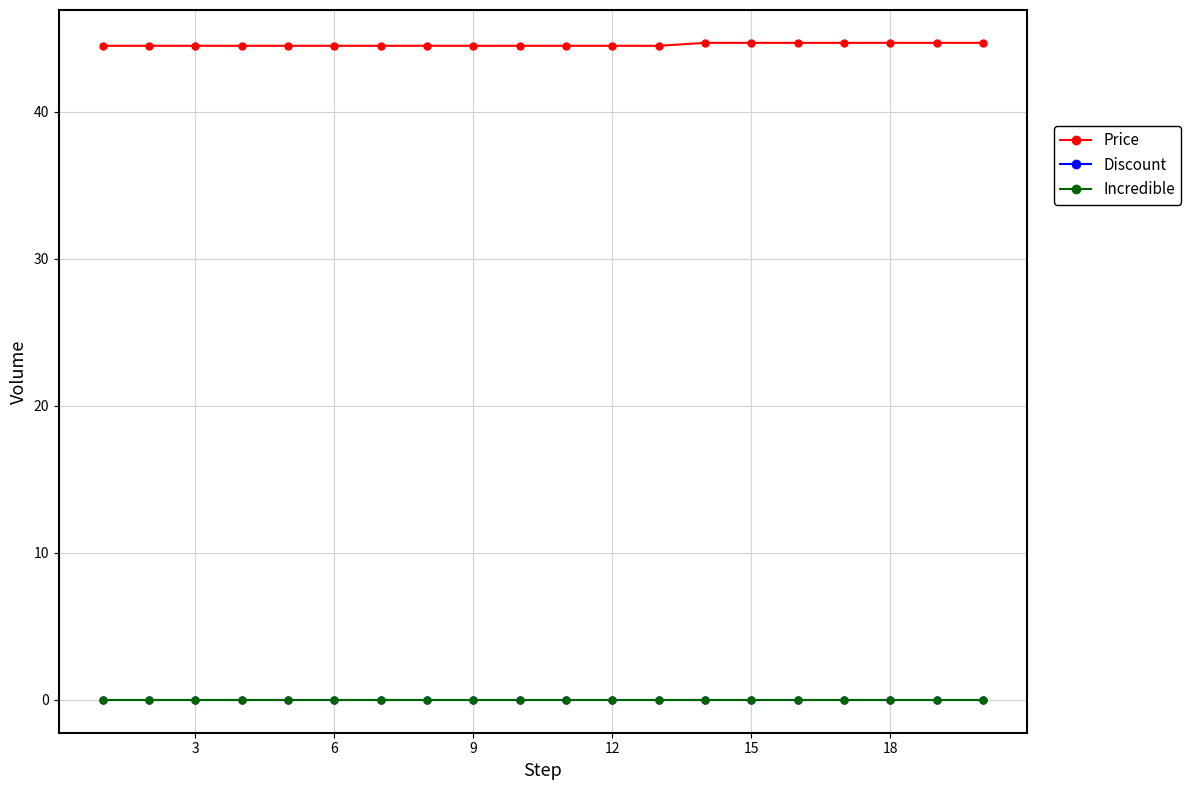

Is this an area chart (filled region under the line)?

No